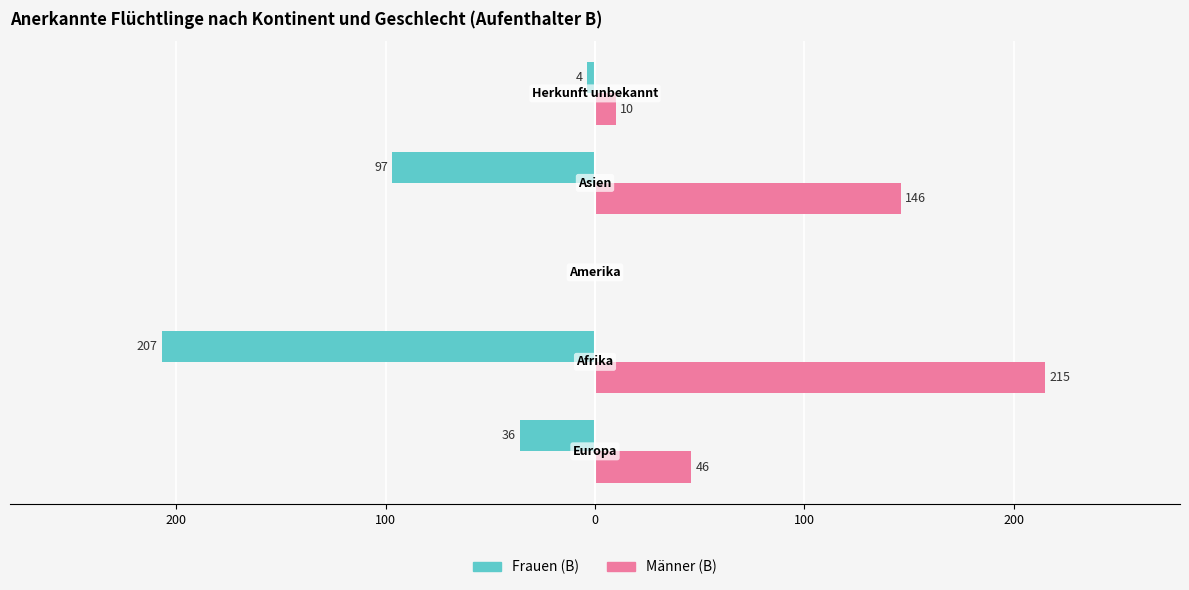

What is the maximum value shown in the chart?

215